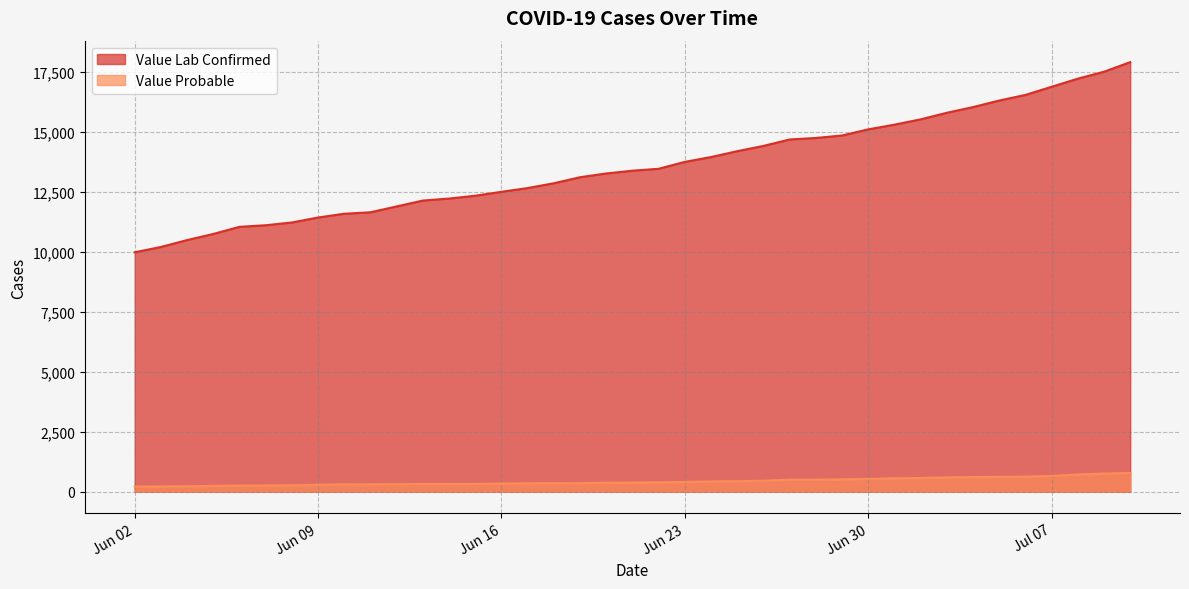

What is the difference between the highest and lowest values at 2020-06-06?

10775